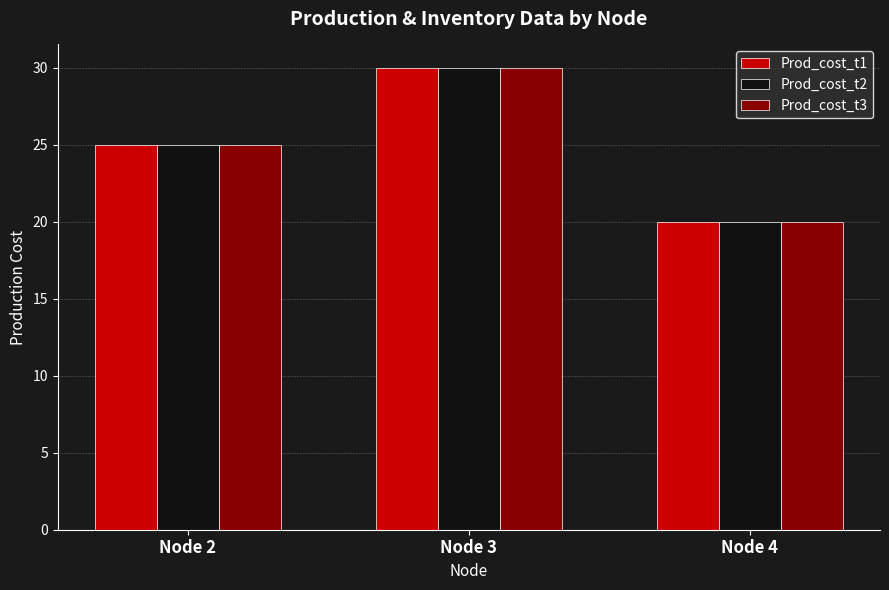

At which category is the sum across all series the highest?

Node 3